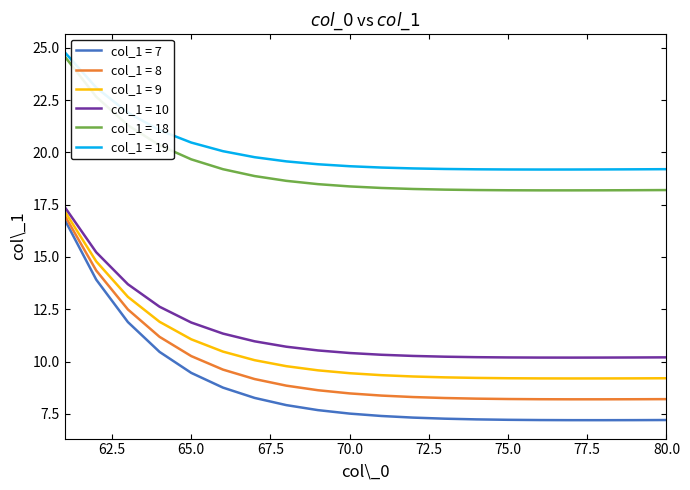

What is the difference between the maximum and minimum values in the col_1 = 8 series?

8.8